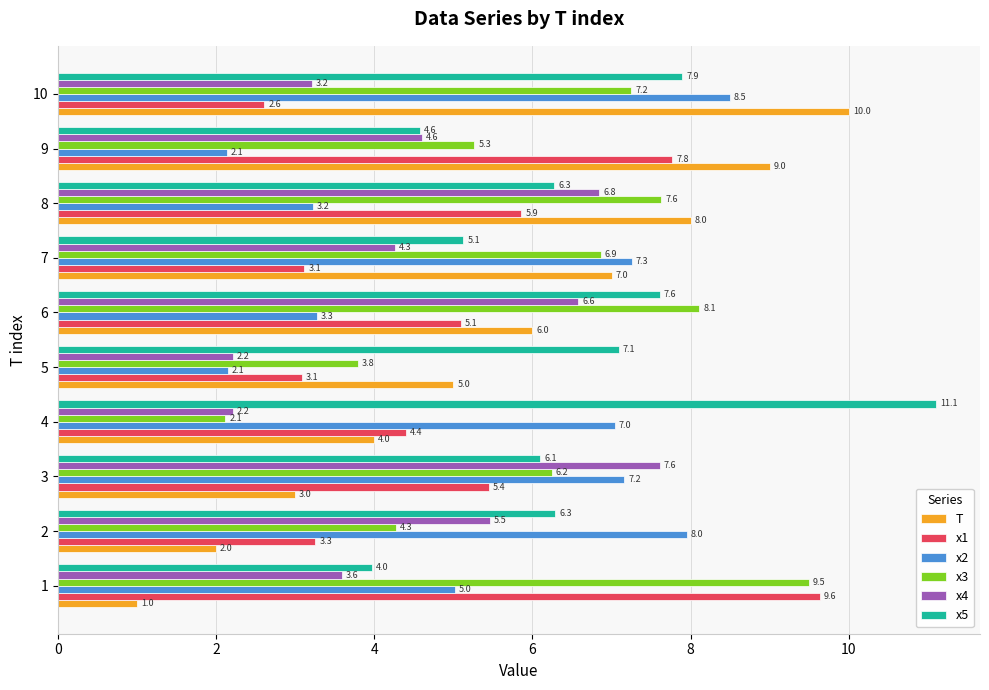

Which series changed the most between 1 and 2?

x1